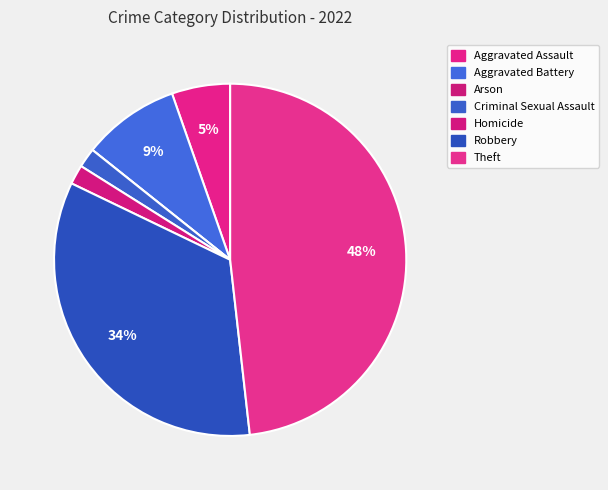

Is it true that Aggravated Battery is 9% of the pie?

True